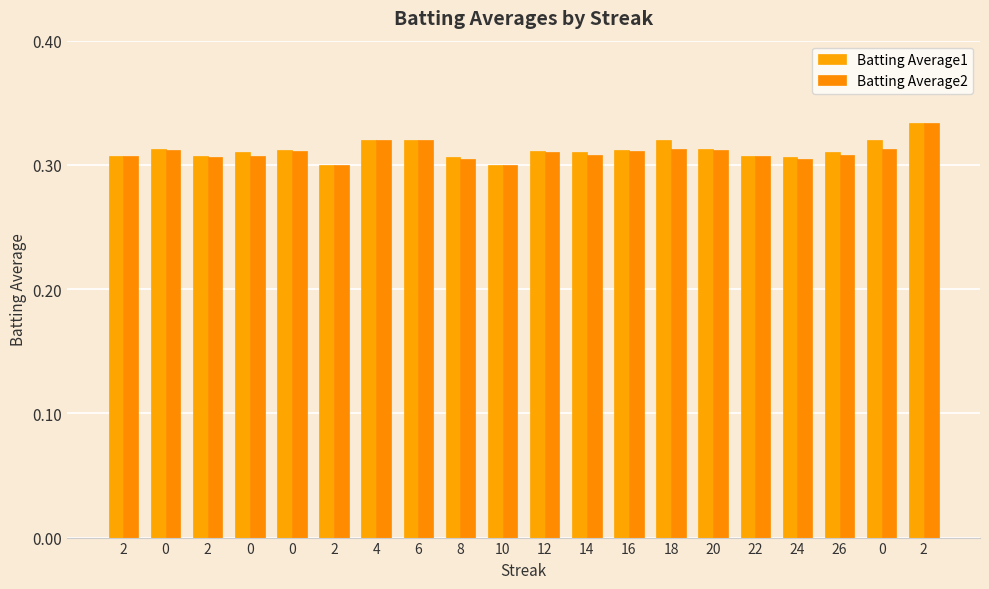

Which series changed the most between 14 and 18?

Batting Average1